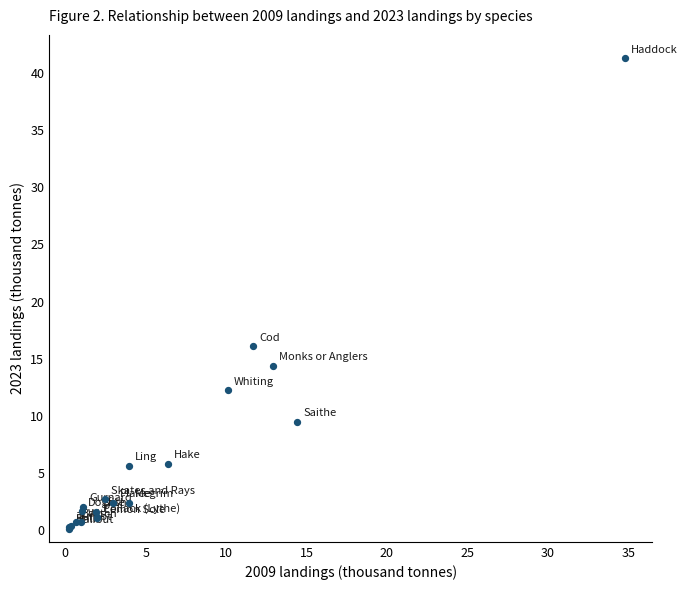

What Y value in the scatter plot is closest to 20?

16.1